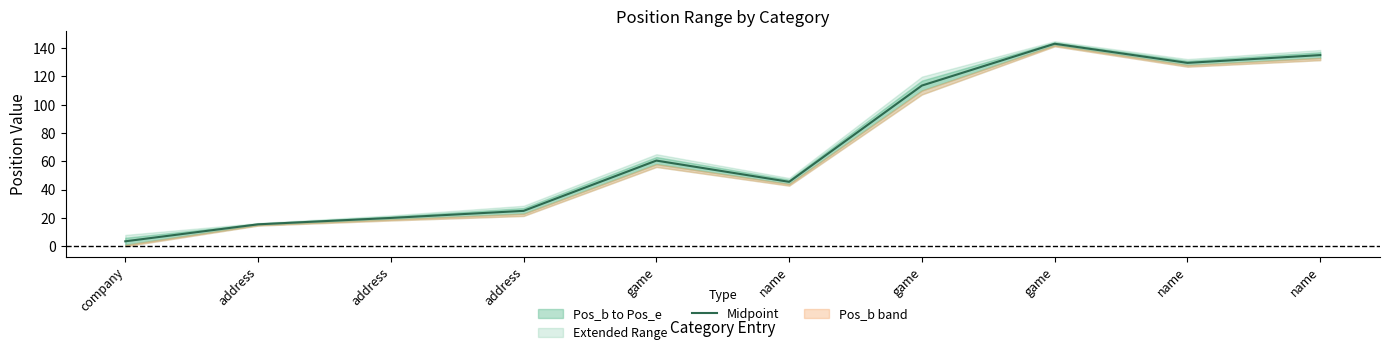

At which category does the chart reach its peak across all series?

game